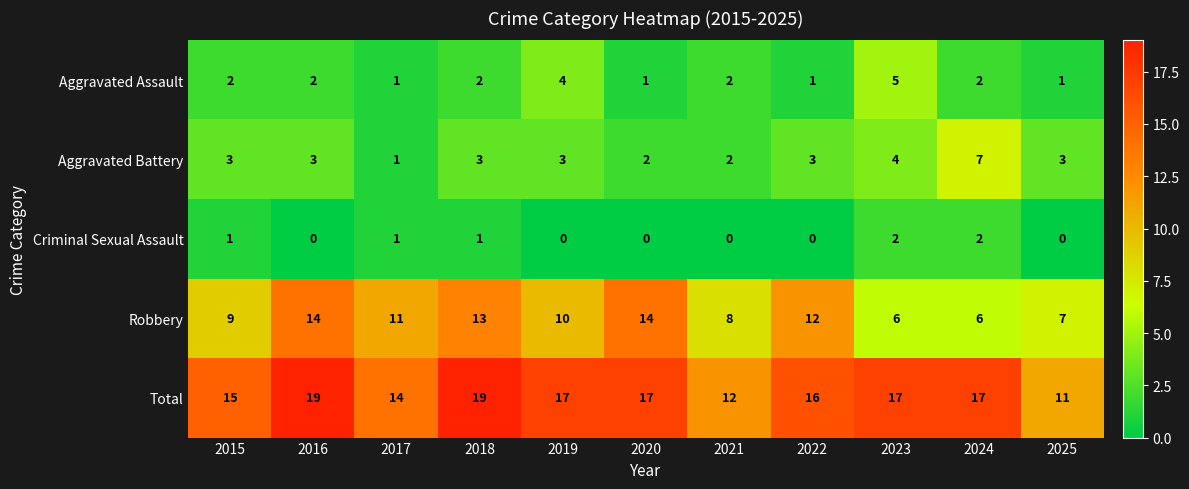

Where does the Robbery series first go above 10?

2016